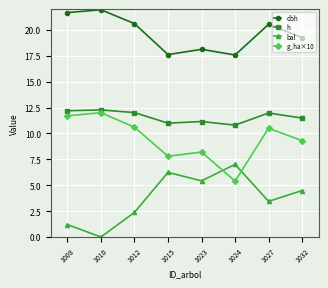

At which label does g_ha×10 reach its peak?

1010